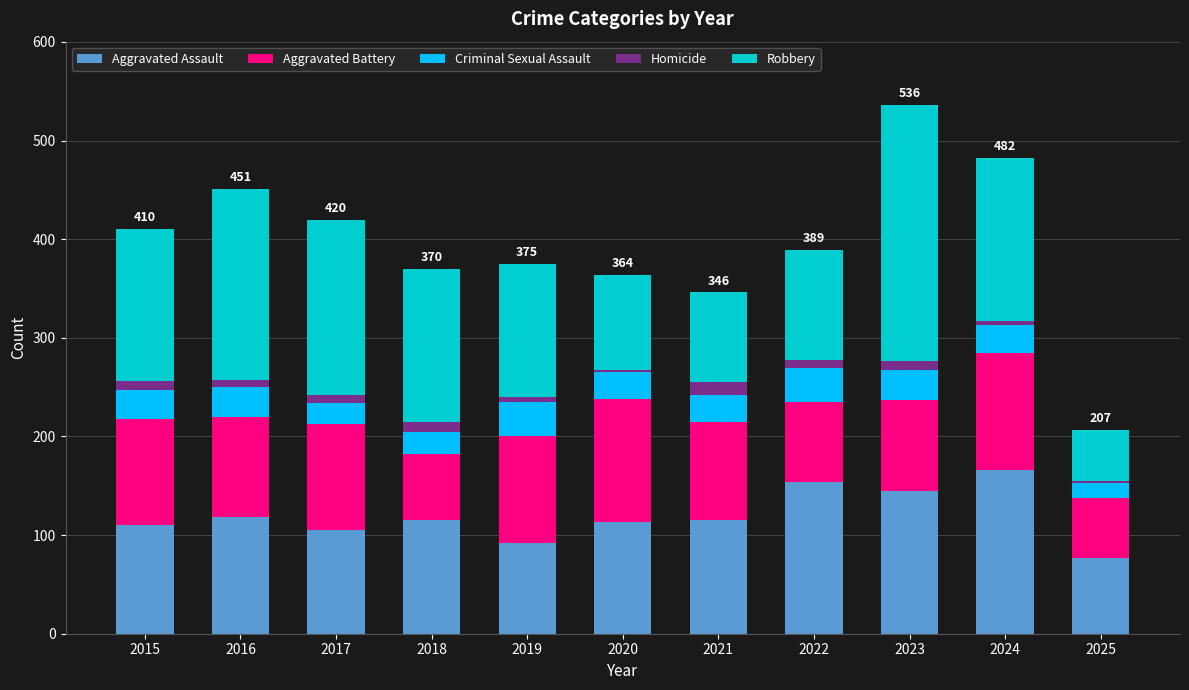

What is the total value across all series at 2021?

346